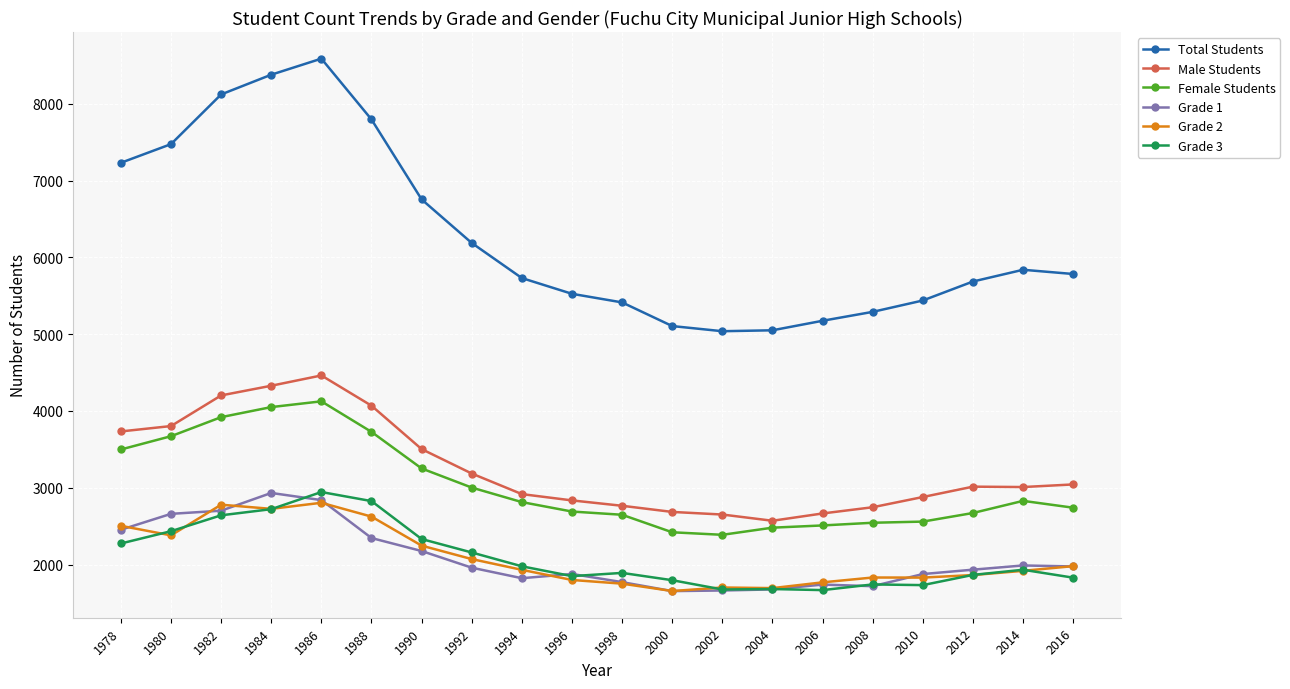

At which category is the sum across all series the highest?

1986